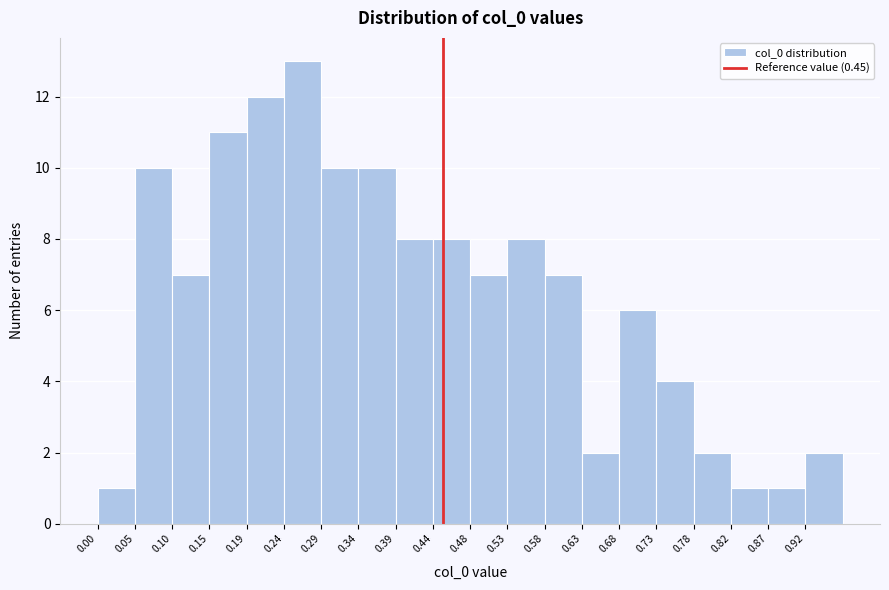

Reading left to right, list every bar in this chart as the range it spans on the x-axis followed by its height. Neither the bar edges nor the heights are printed on the chart, so give them approximately, as read against the axes.

0.000 to 0.050: 1
0.050 to 0.095: 10
0.095 to 0.145: 7
0.145 to 0.195: 11
0.195 to 0.245: 12
0.245 to 0.290: 13
0.290 to 0.340: 10
0.340 to 0.390: 10
0.390 to 0.435: 8
0.435 to 0.485: 8
0.485 to 0.535: 7
0.535 to 0.580: 8
0.580 to 0.630: 7
0.630 to 0.680: 2
0.680 to 0.730: 6
0.730 to 0.775: 4
0.775 to 0.825: 2
0.825 to 0.875: 1
0.875 to 0.920: 1
0.920 to 0.970: 2